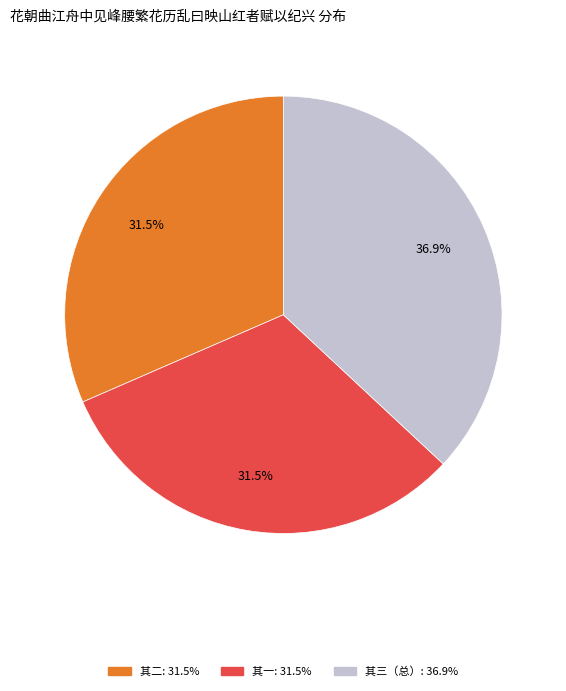

Does any single category account for the majority?

No